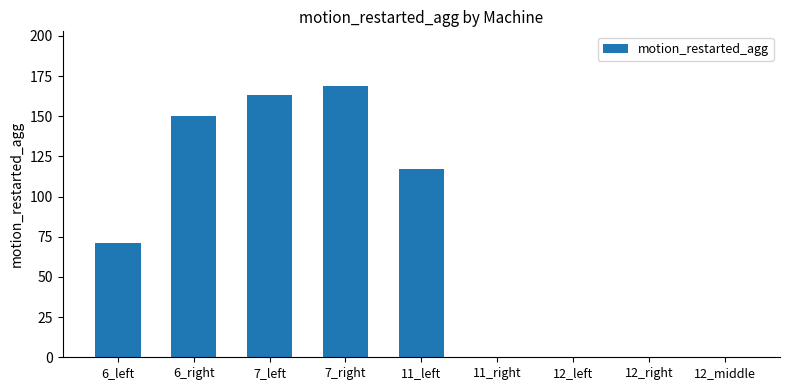

What is the sum of the values at 12_middle and 6_right?

150